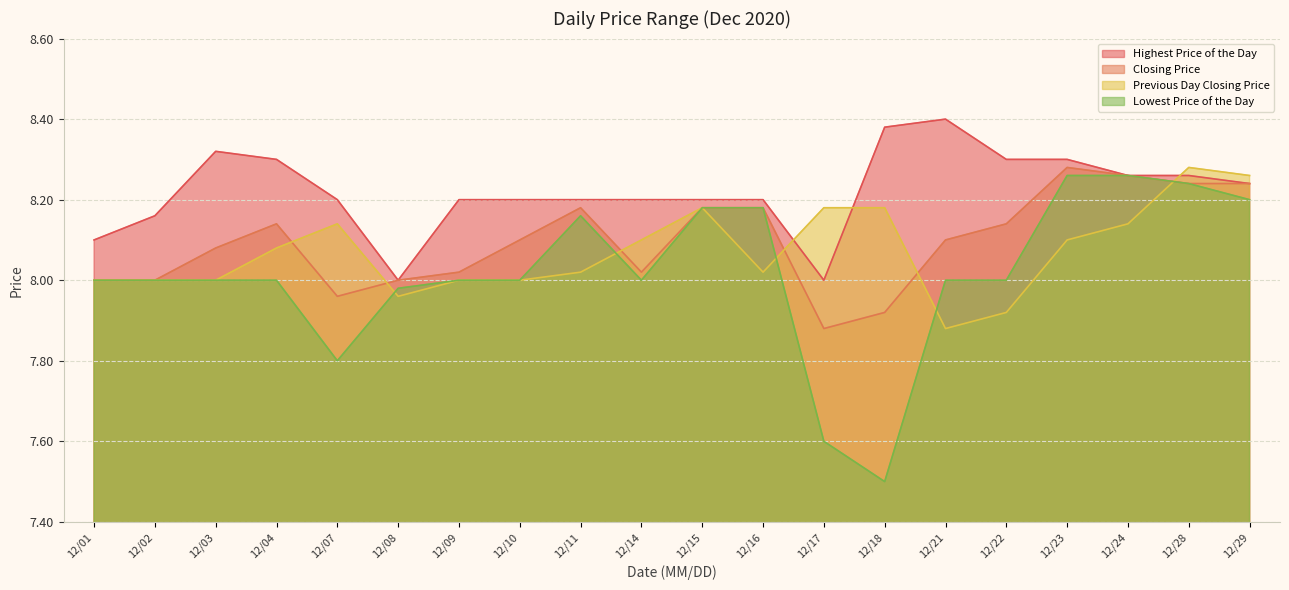

How many lines are shown in the chart?

4